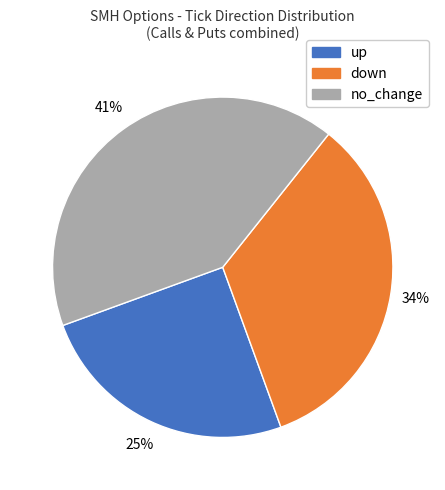

What percentage is the no_change slice, to the nearest percent?

41%